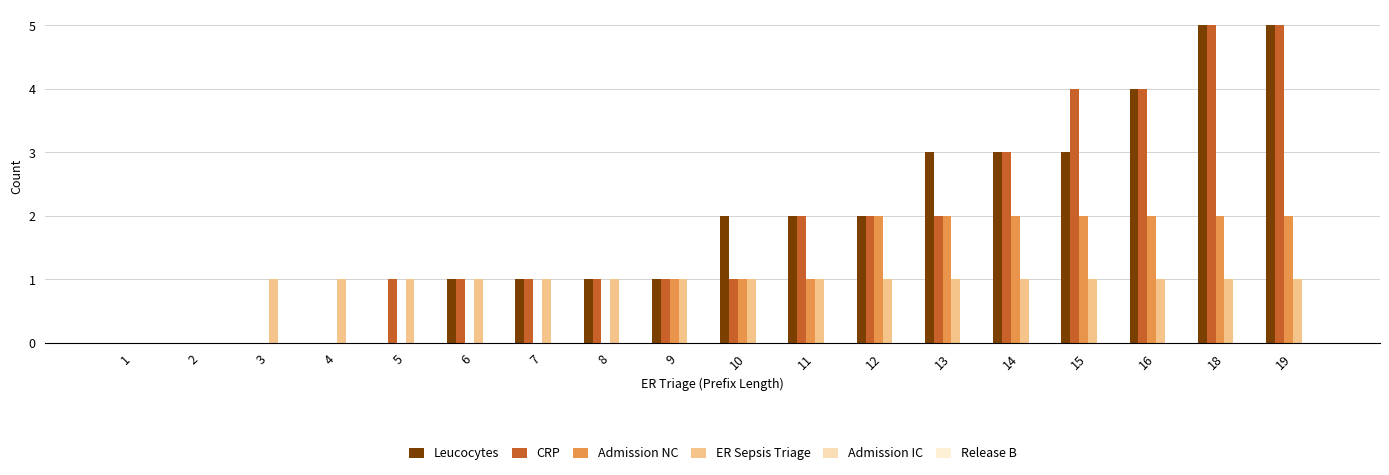

Are the bars horizontal?

No